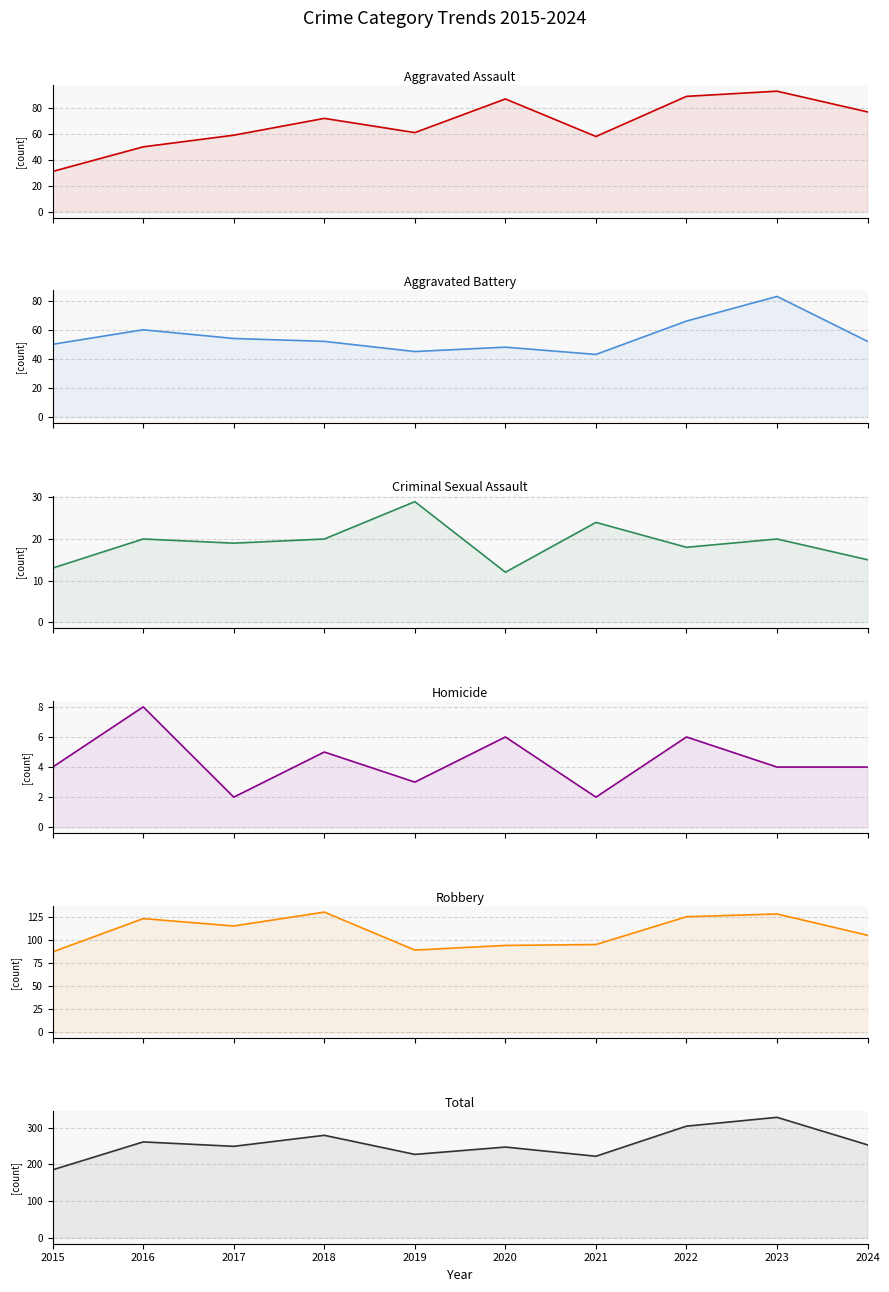

At which category is the sum across all series the highest?

2023